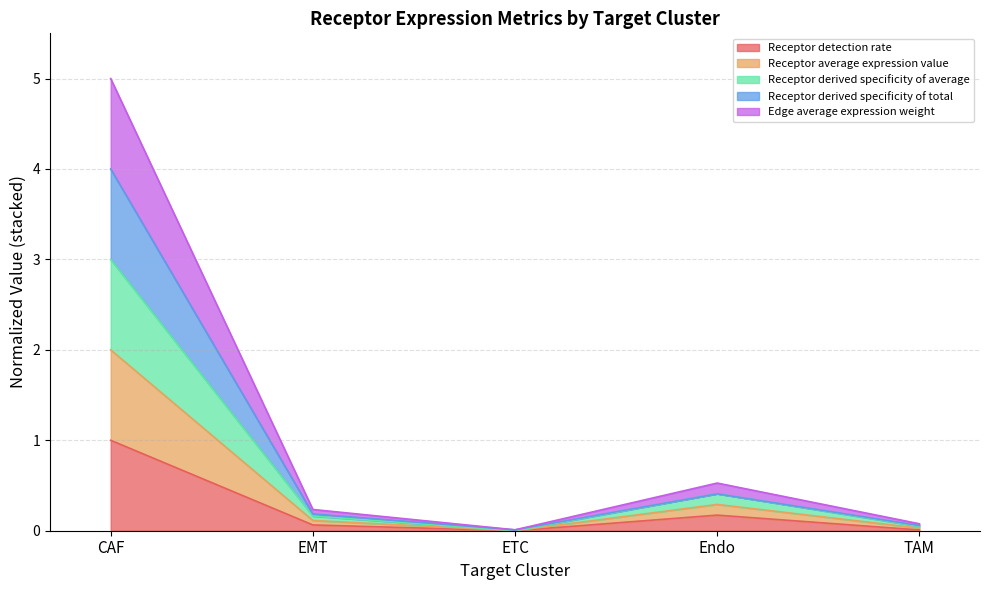

Does the chart display data point markers on the line(s)?

No